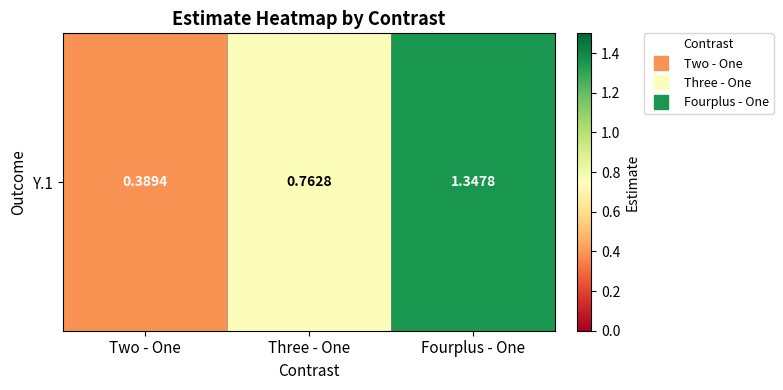

Reading right to left, transcribe all the data shown in this chart.

1.3	0.8	0.4